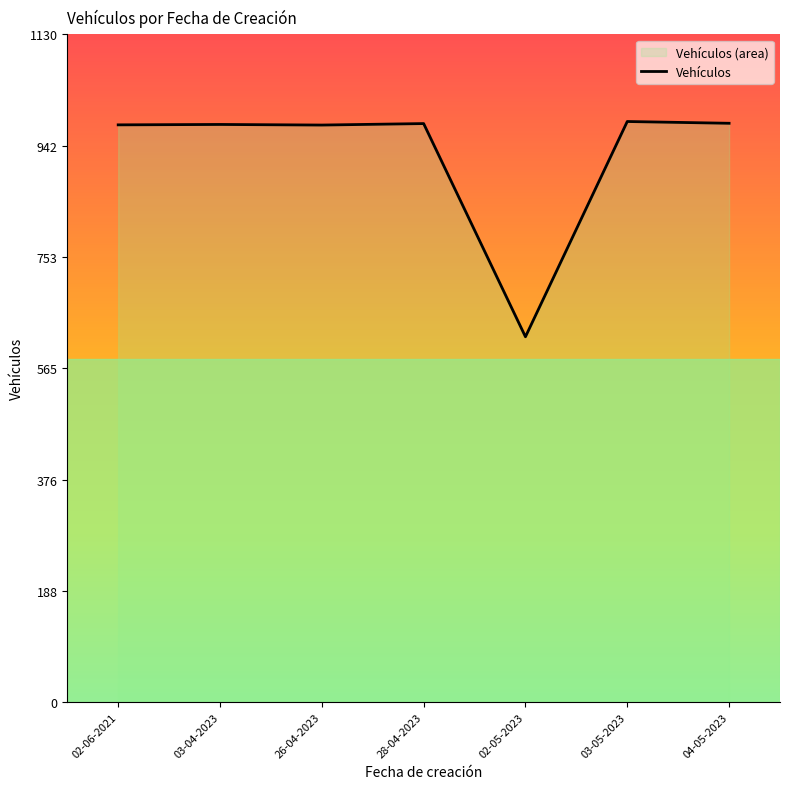

What is the maximum value shown in the chart?

983.0